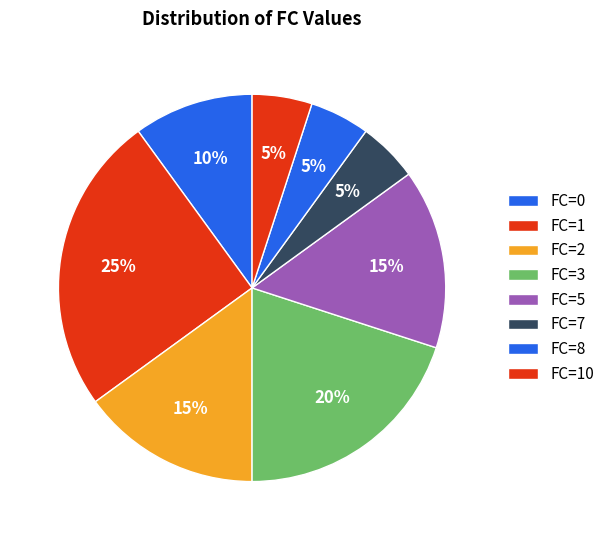

Does any single category account for the majority?

No